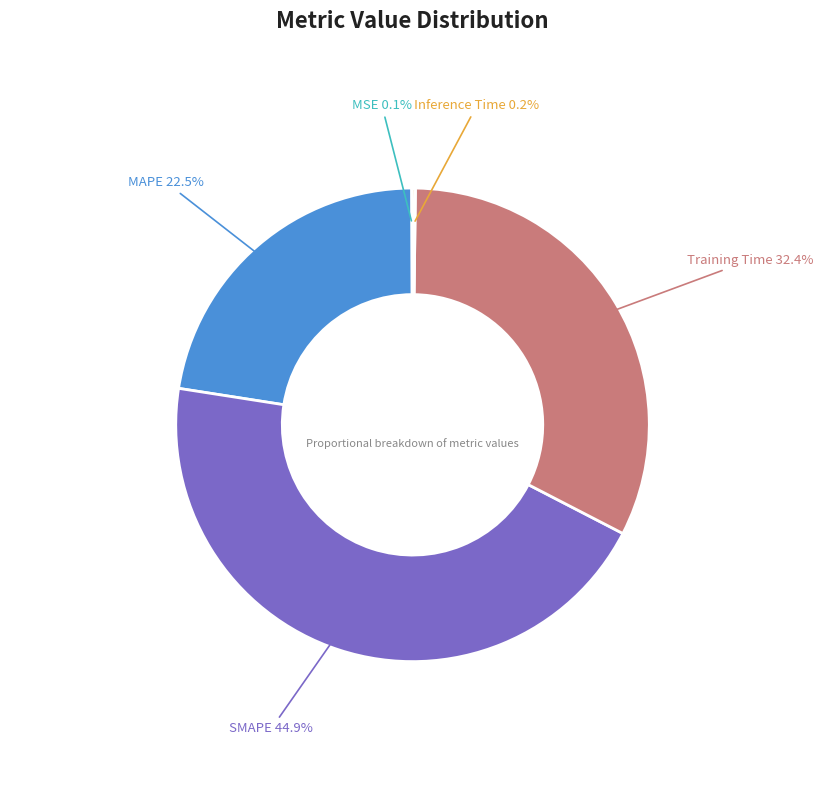

Which has a higher value, SMAPE or MAPE?

SMAPE